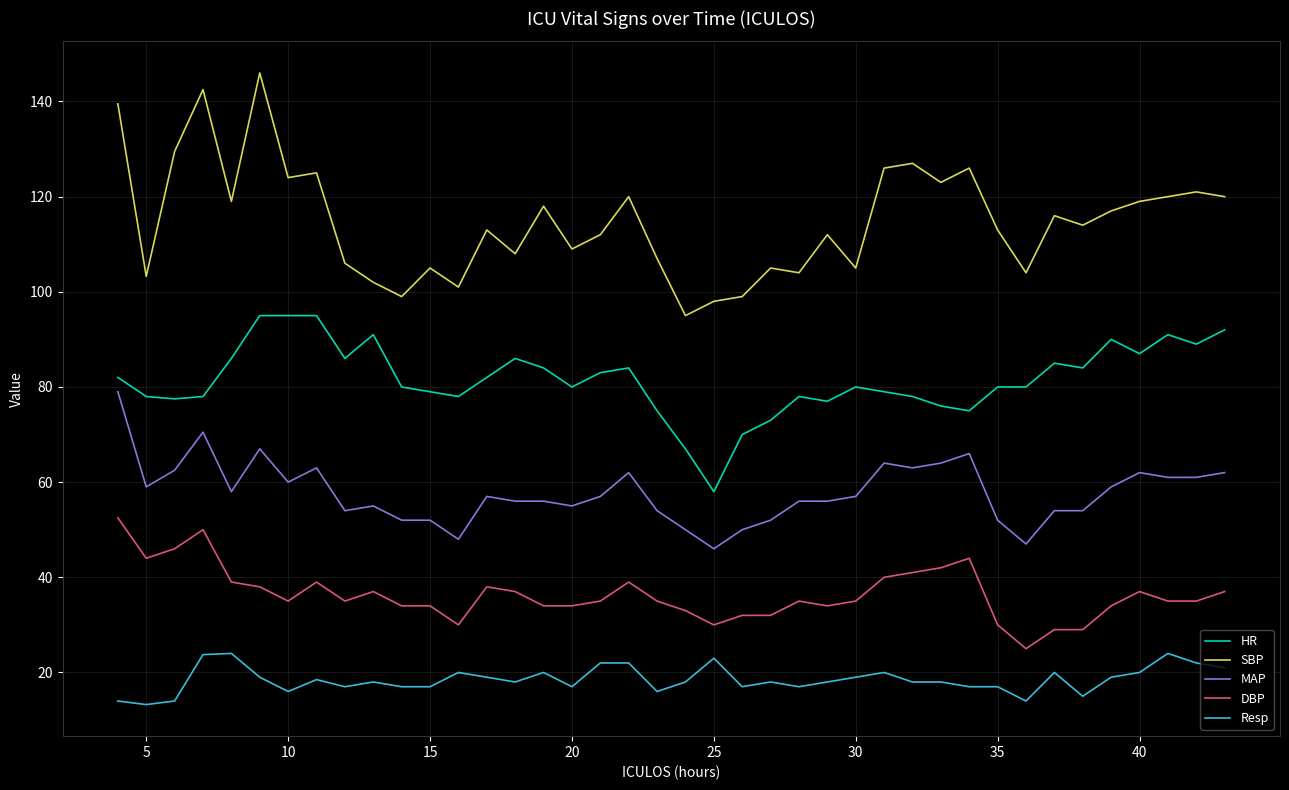

Which series has the largest range (max minus min)?

SBP